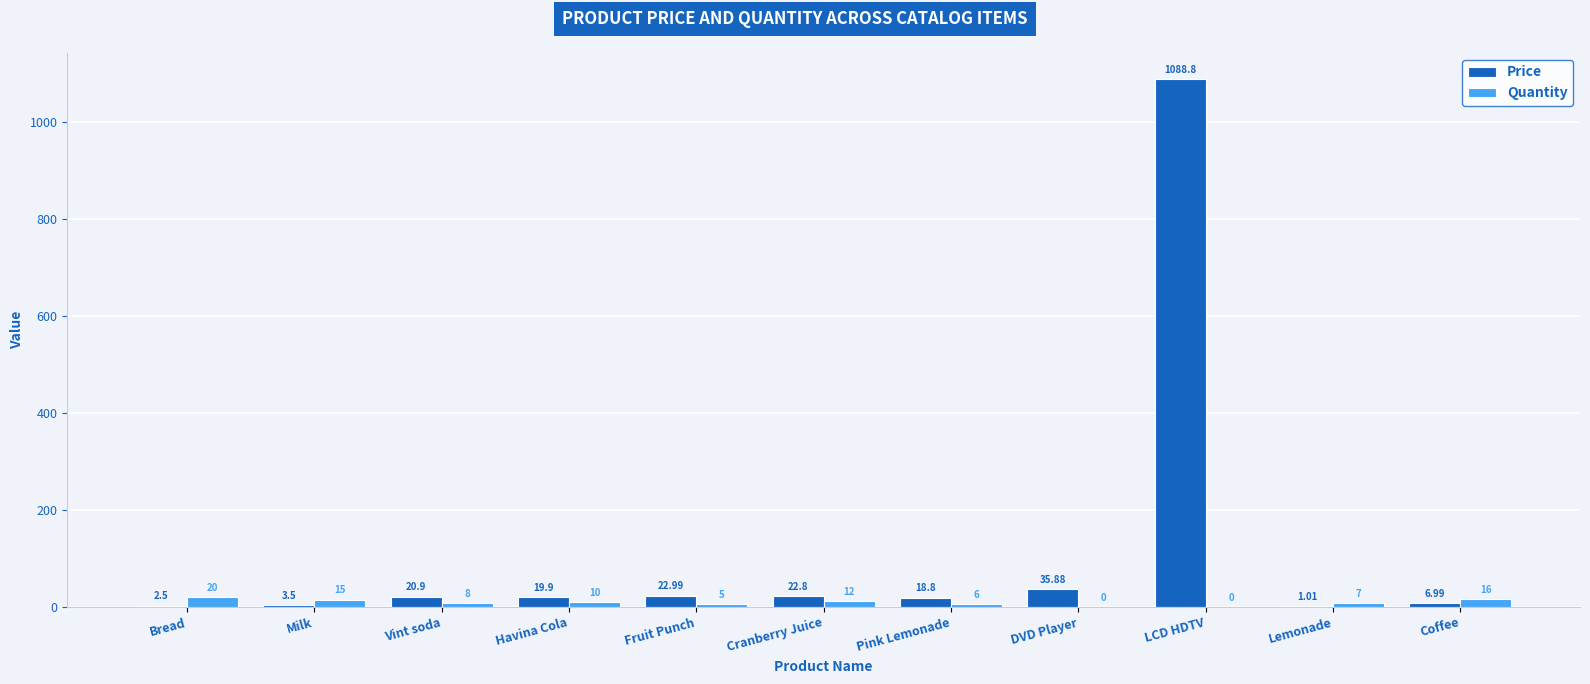

Where does the Quantity series first go above 8?

Bread